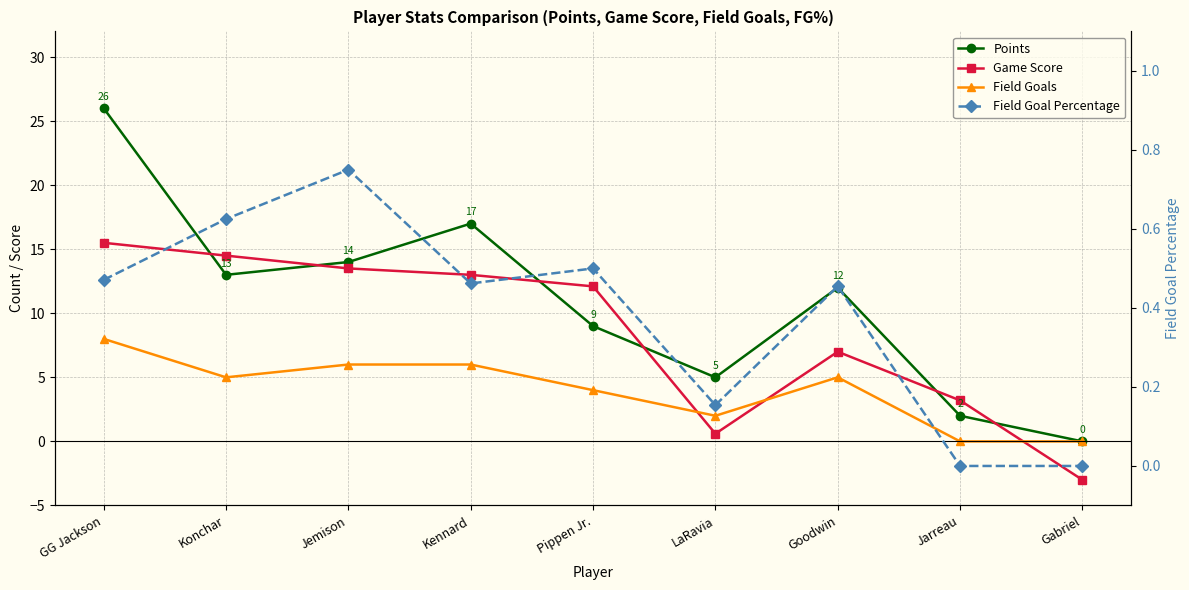

Where does the Game Score series first go above 12?

GG Jackson